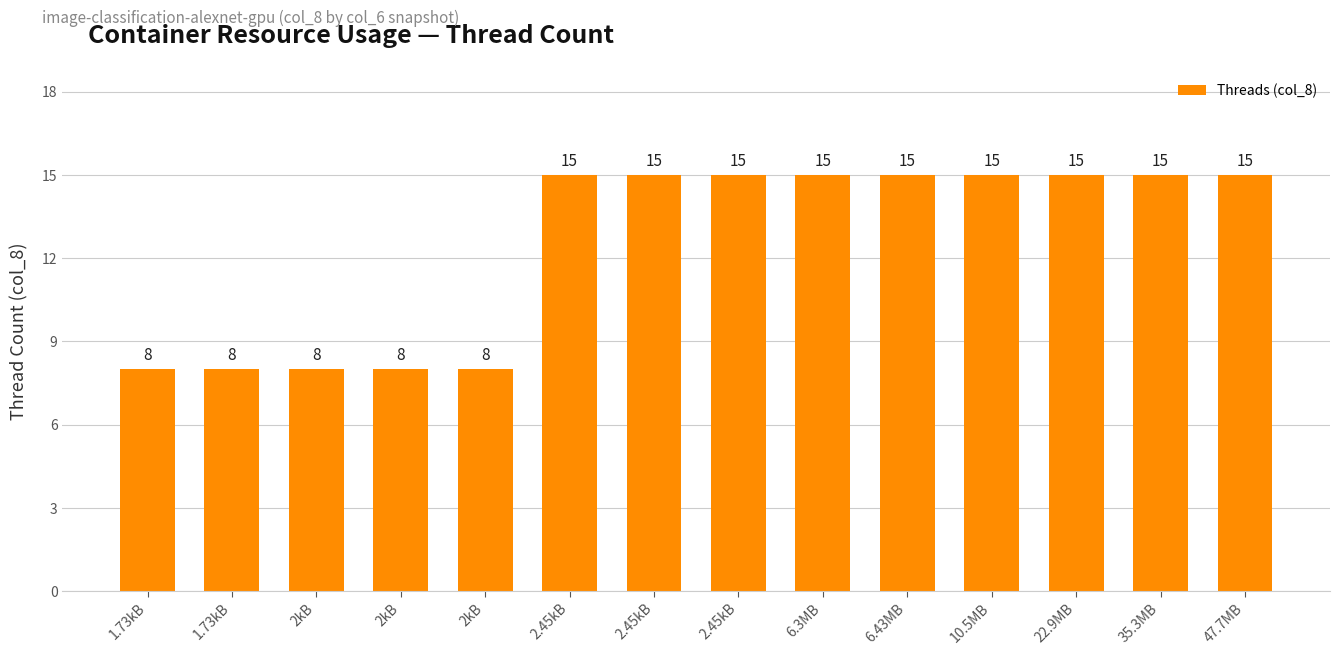

Reading right to left, list all the values displayed in this chart.

15	15	15	15	15	15	15	15	15	8	8	8	8	8